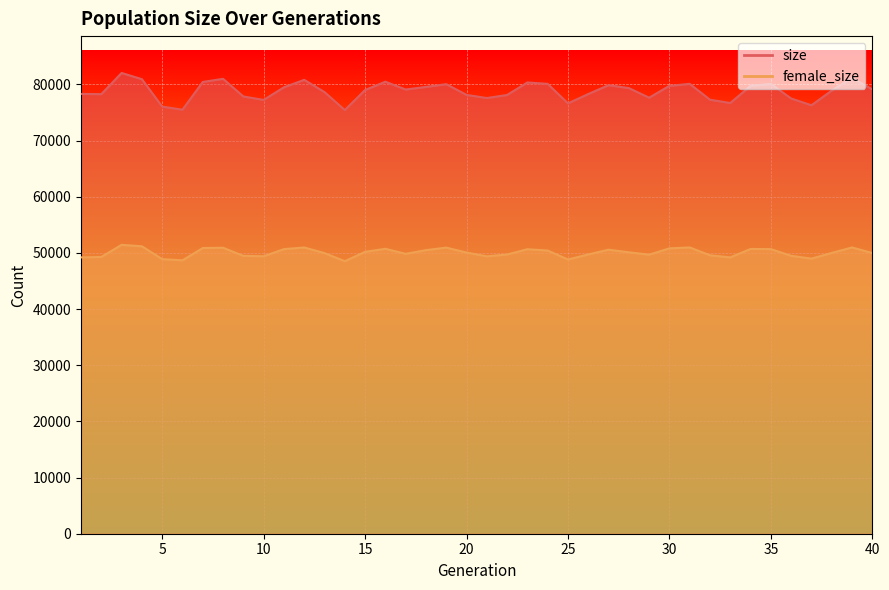

Which category has the highest value in the size series?

3